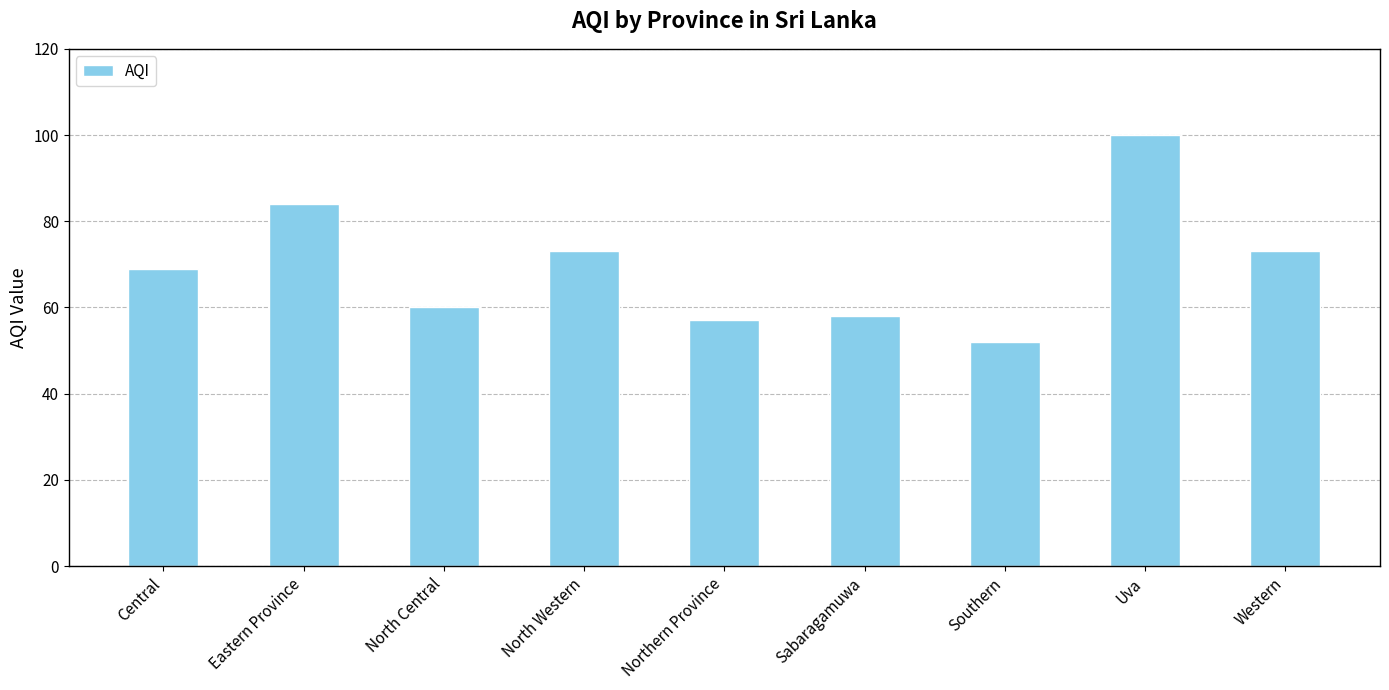

Reading left to right, list all the values displayed in this chart.

69	84	60	73	57	58	52	100	73